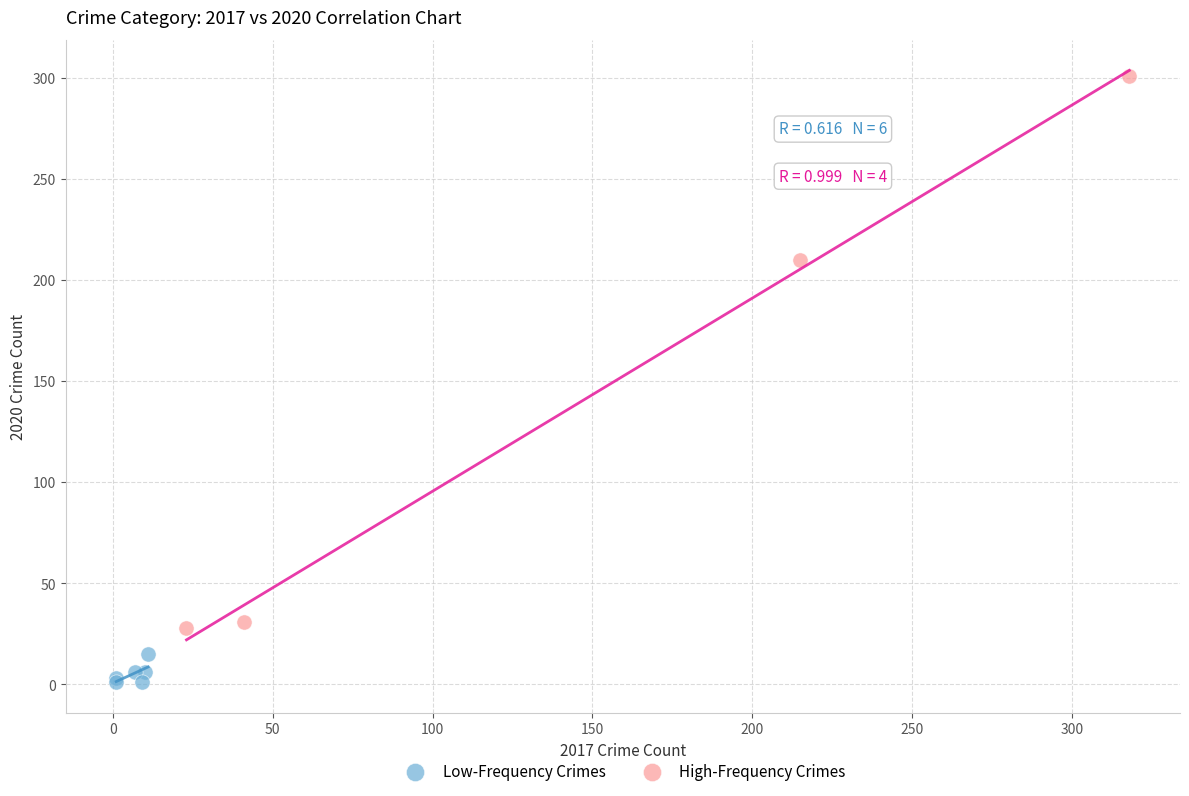

Which series contains the lowest Y value?

Low-Frequency Crimes